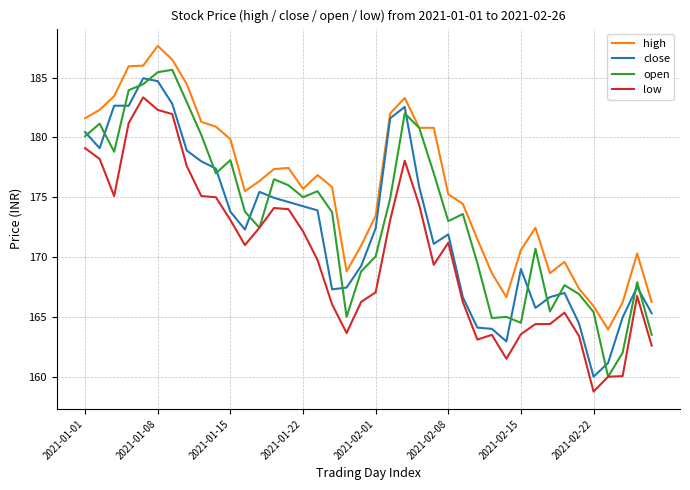

Which series has the largest total across all categories?

high